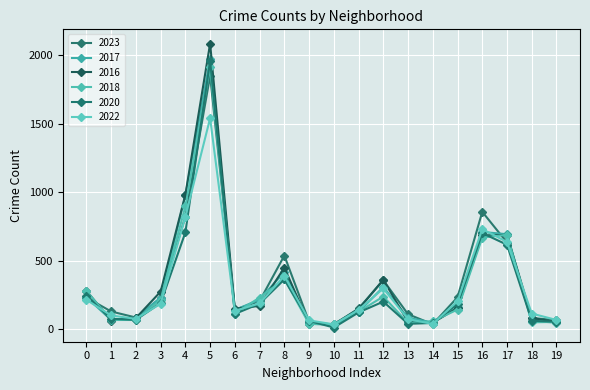

What is the value of the 2020 point at the 13th from the left?

203